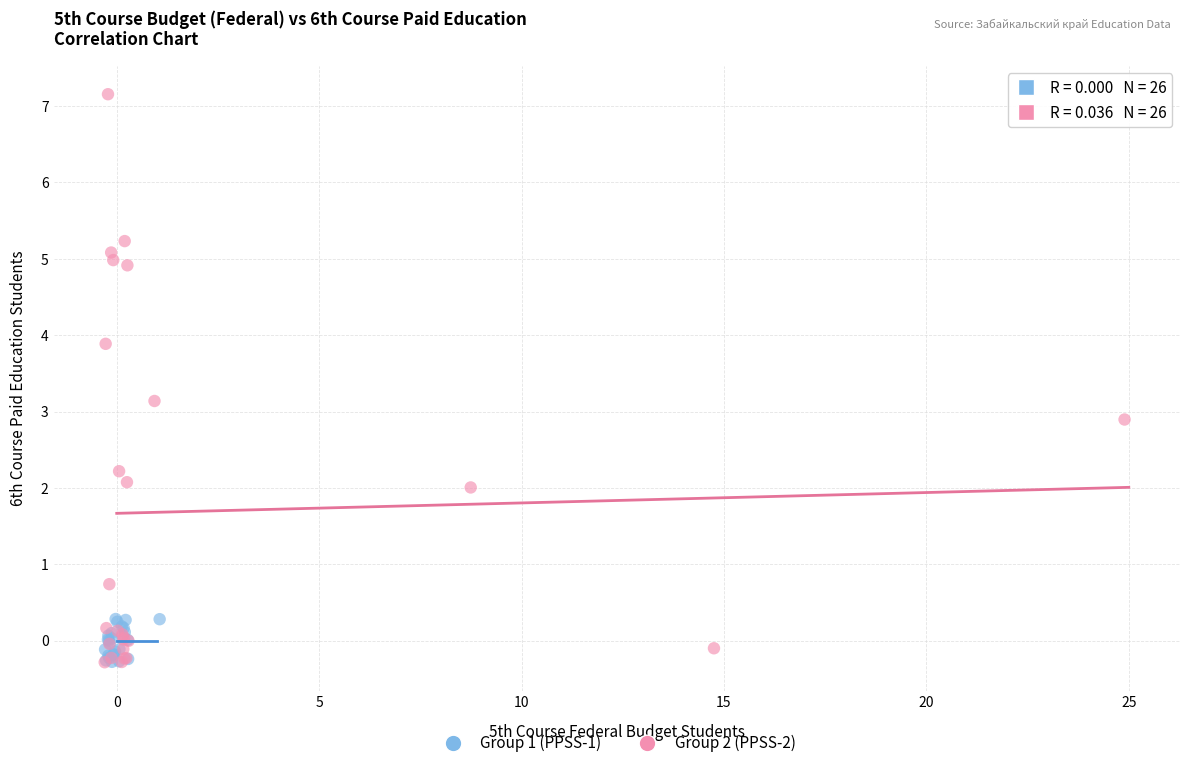

Which series has the widest spread of Y values?

Group 2 (PPSS-2)